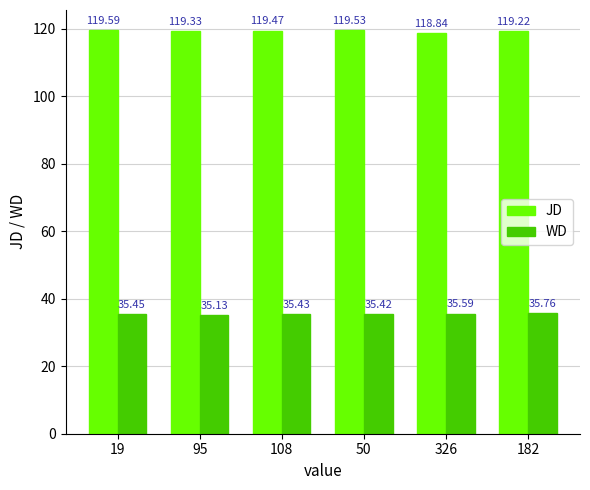

Rank the series at 182 from lowest to highest value.

WD, JD